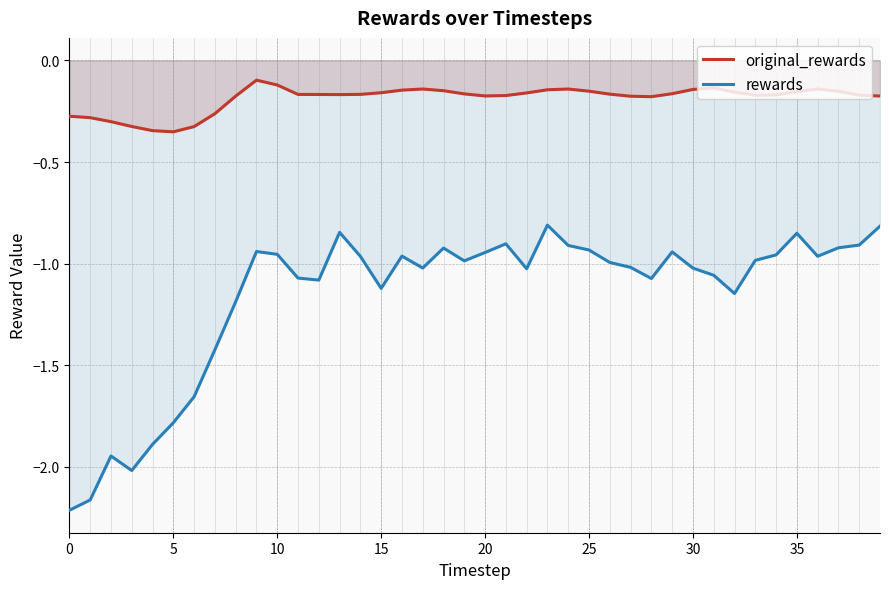

Between 0 and 23, which series saw the biggest shift?

rewards